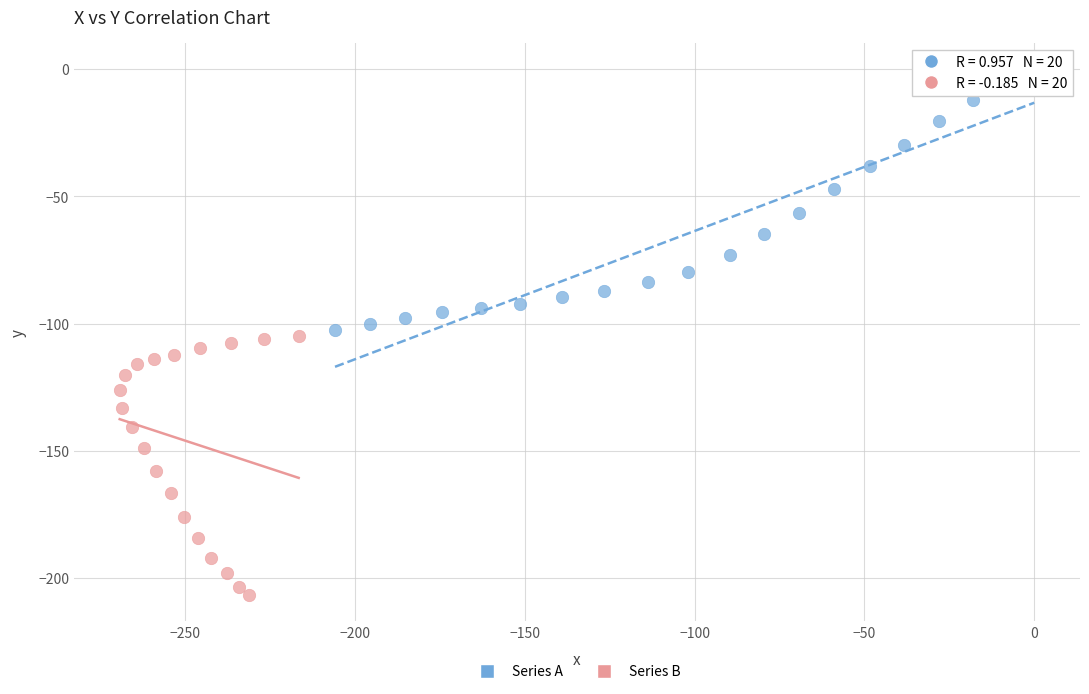

Which series reaches the maximum Y coordinate?

Series A